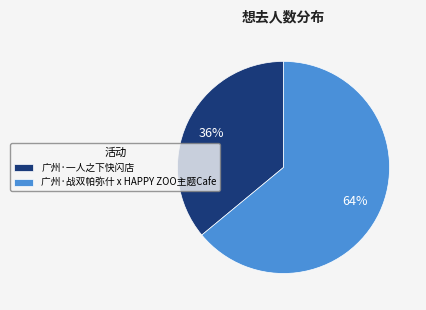

To the nearest percent, what is the difference between the 广州·战双帕弥什 x HAPPY ZOO主题Cafe and 广州·一人之下快闪店 slice percentages?

28%